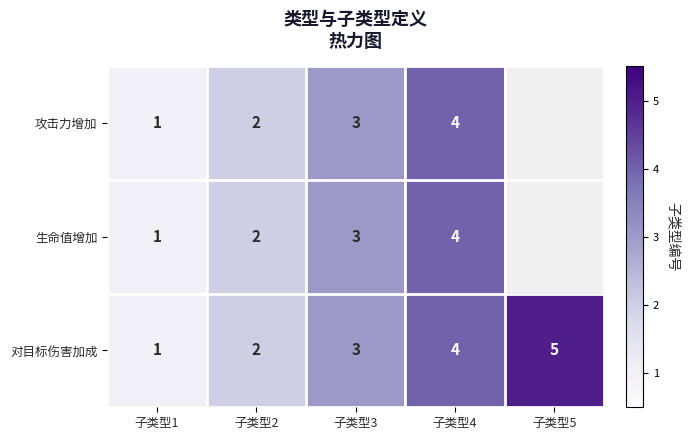

The value of 攻击力增加 at 子类型4 is 4. True or false?

True